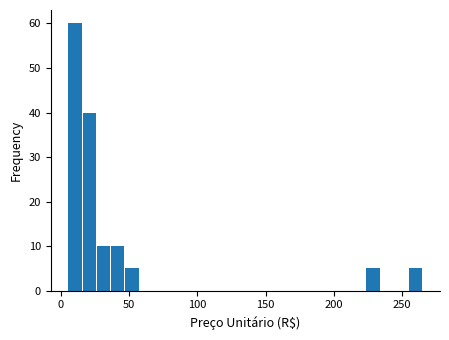

Read against the x-axis, roughly where is the centre of the tallest bar?

10